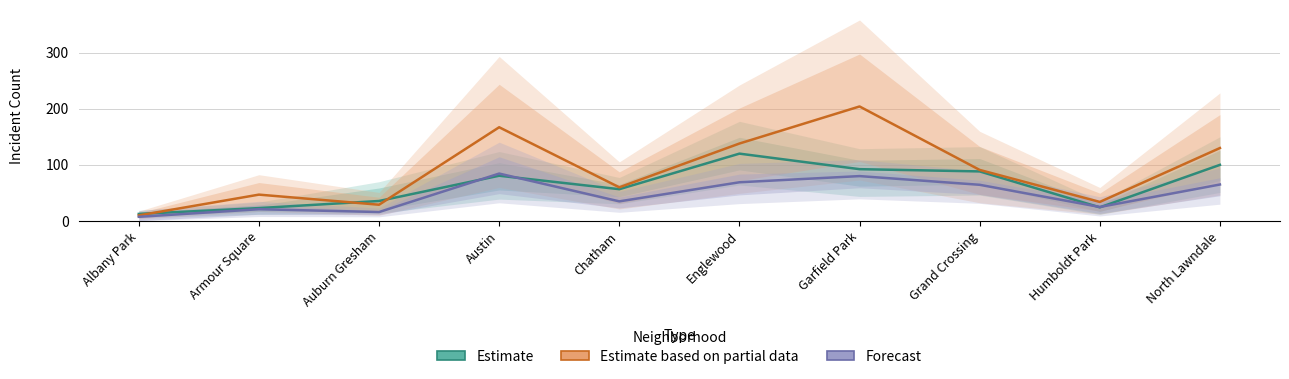

List the series in order of their overall mean, highest first.

Estimate based on partial data, Estimate, Forecast